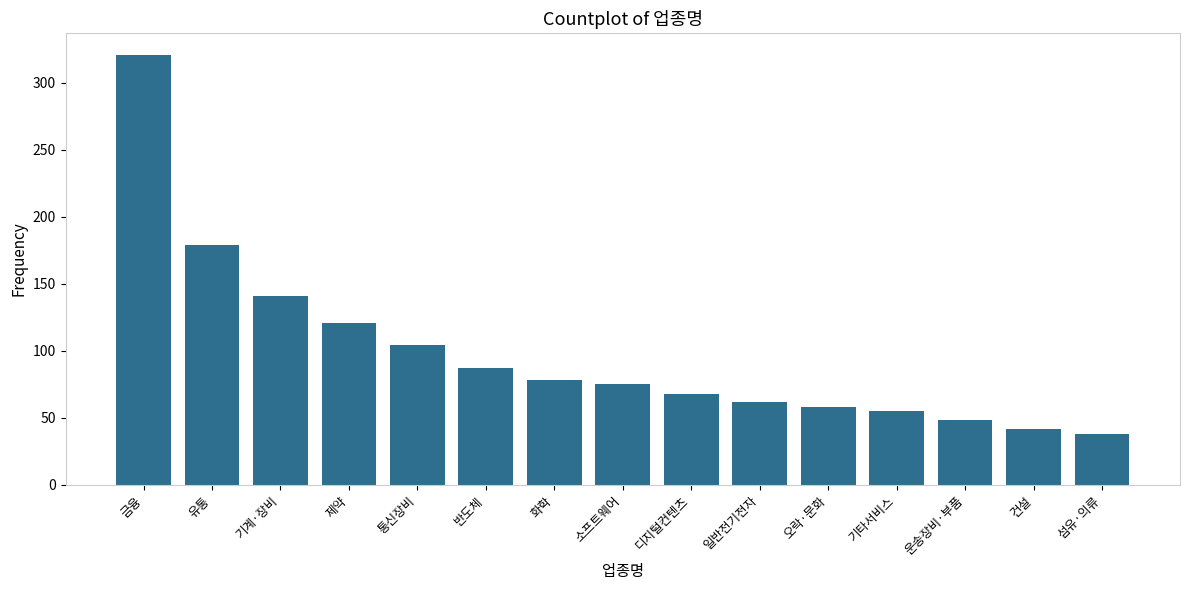

Which category has the highest value across all series?

금융